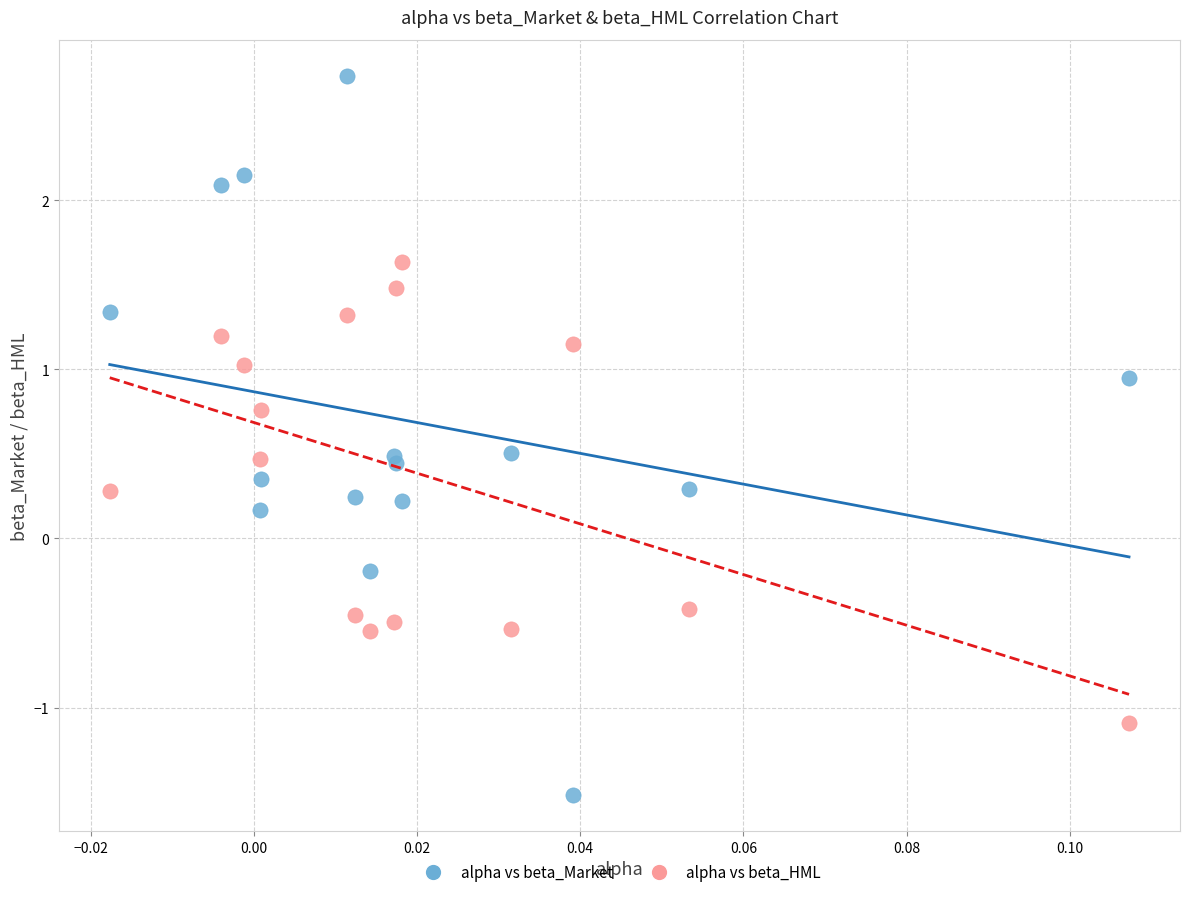

Which series reaches the maximum Y coordinate?

alpha vs beta_Market